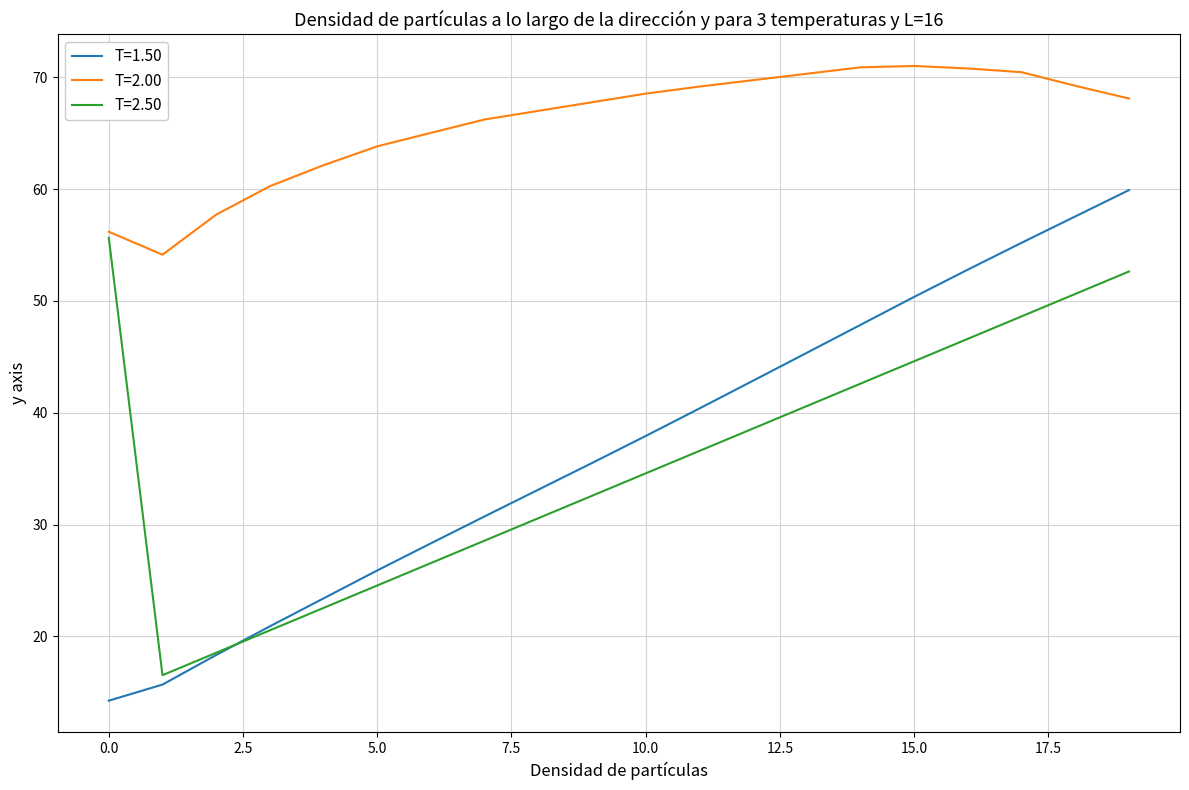

Which series has the largest total across all categories?

T=2.00